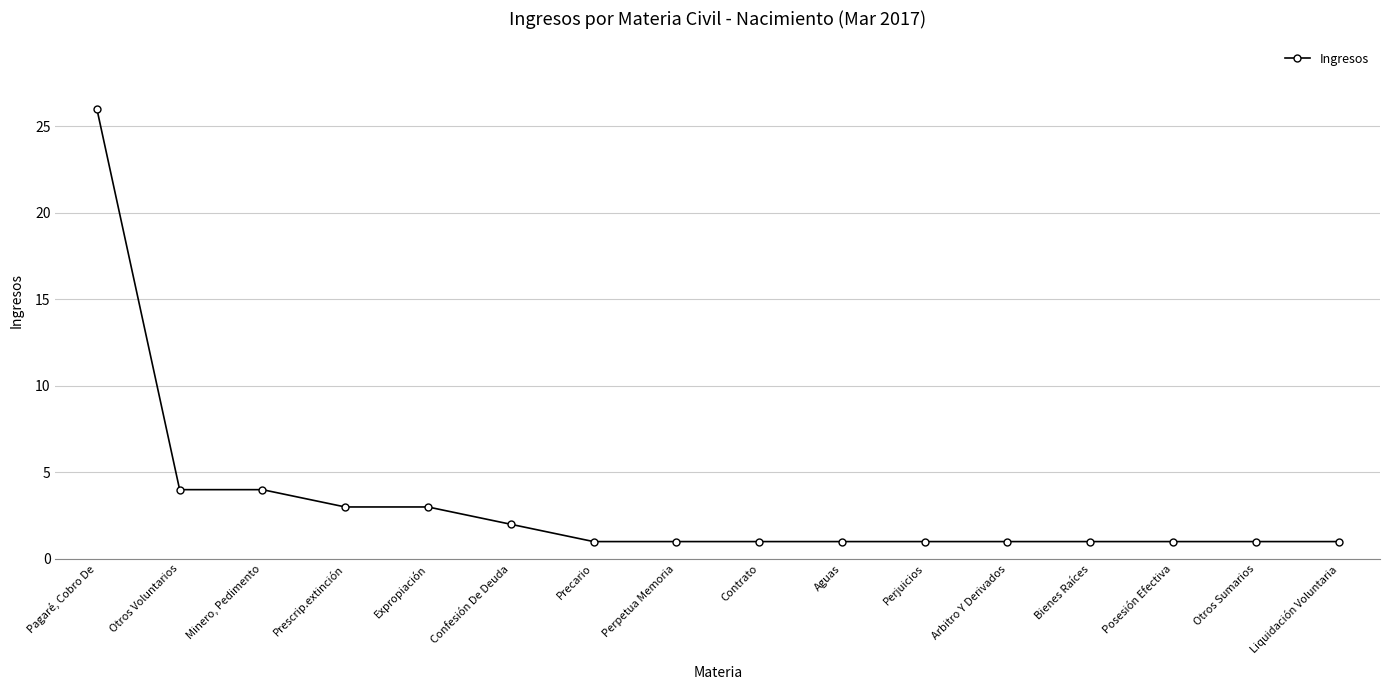

What is the smallest value displayed?

1